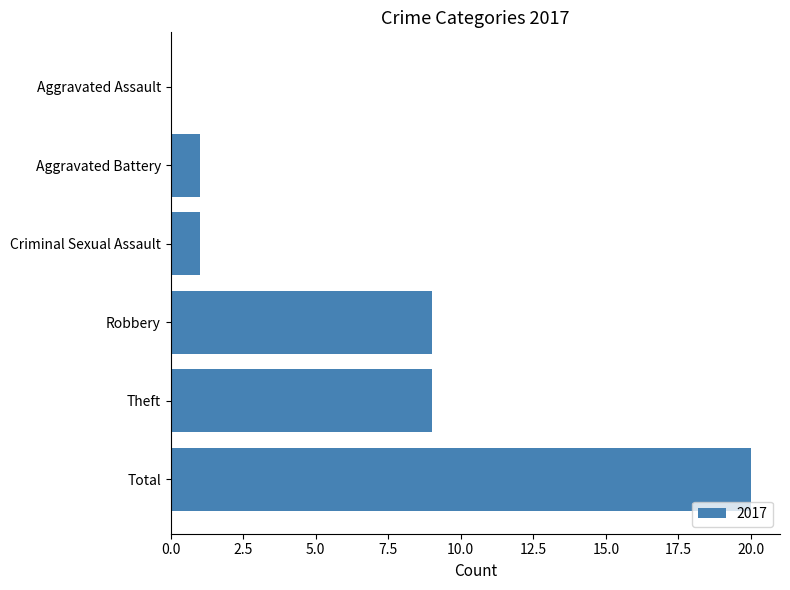

What is the change in value from Aggravated Assault to Criminal Sexual Assault?

+1